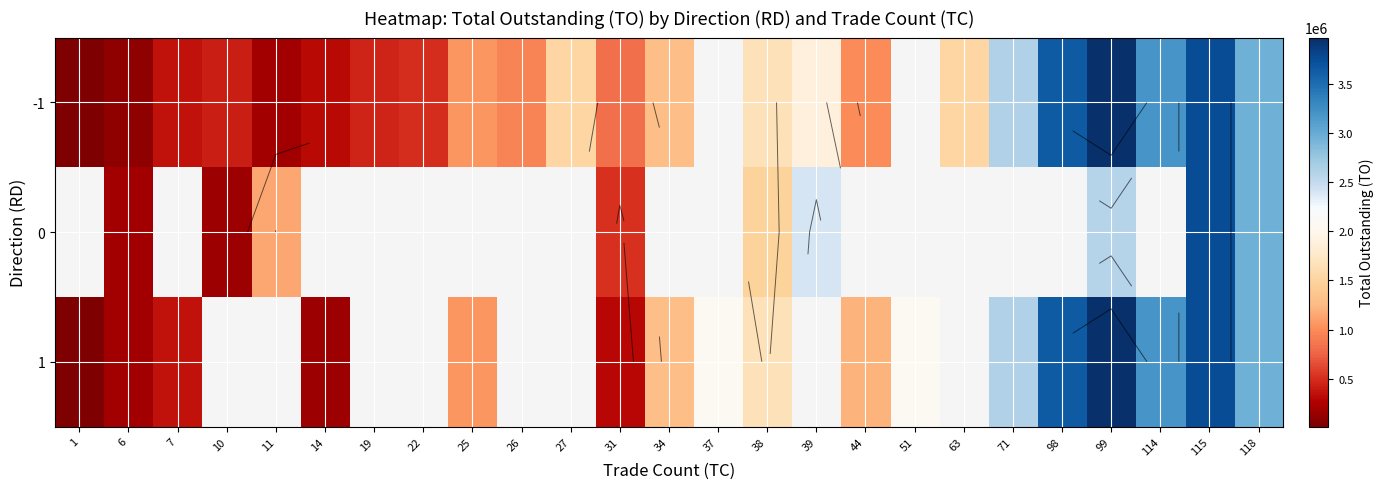

What is the difference between the -1 values at 27 and 44?

535050.0